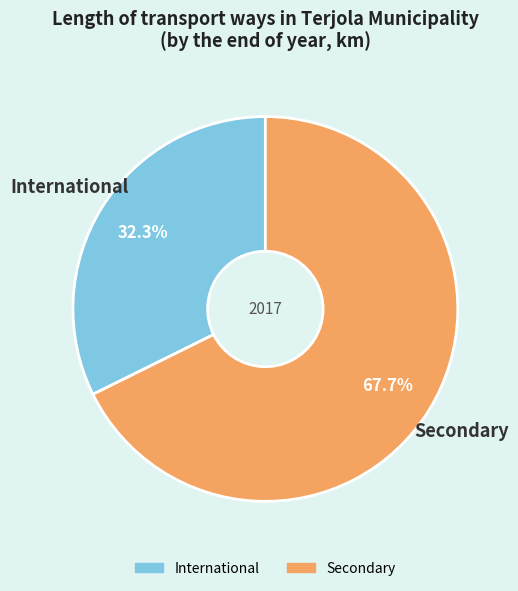

Approximately how many times larger is the value at International compared to Secondary?

0.5